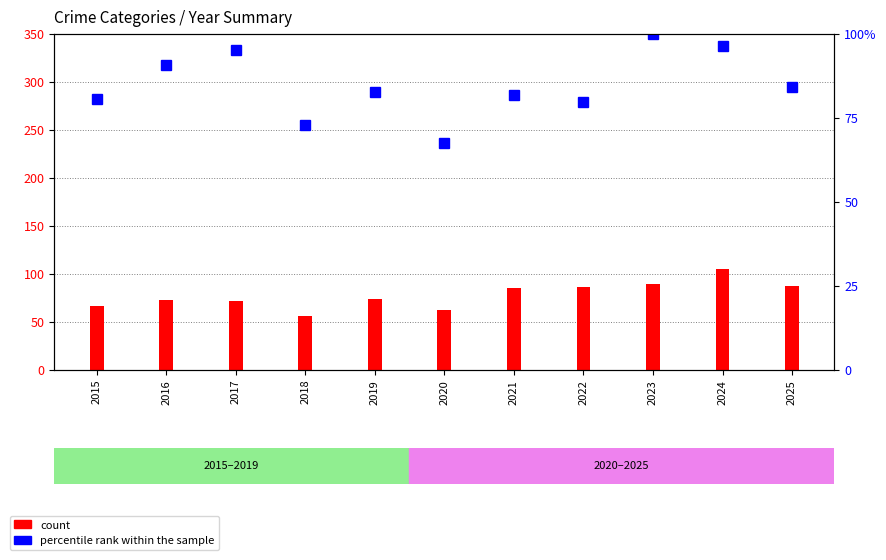

What is the highest value of the count (Aggravated Assault) series?

105.0